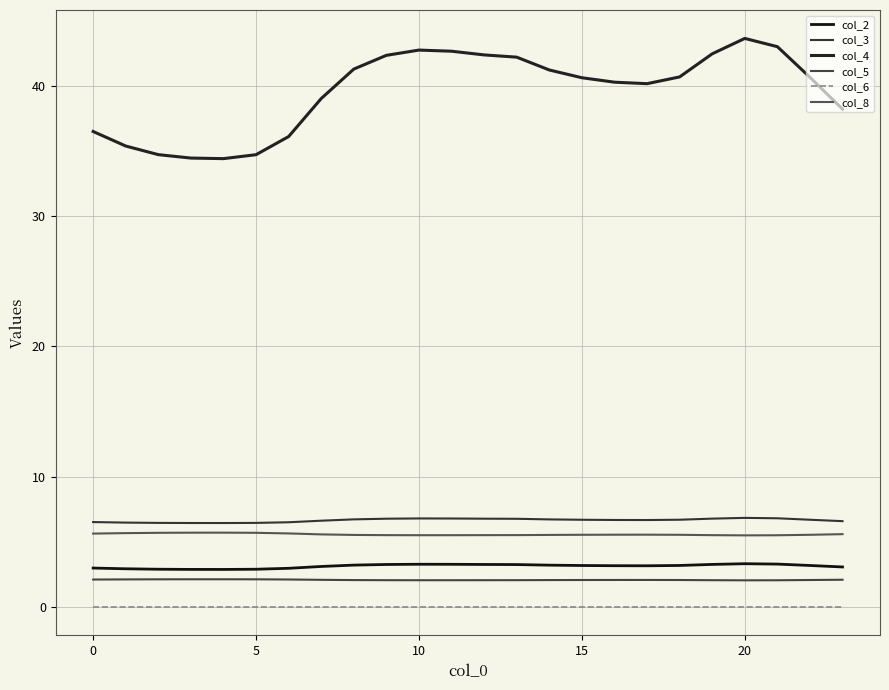

Does the chart display data point markers on the line(s)?

No